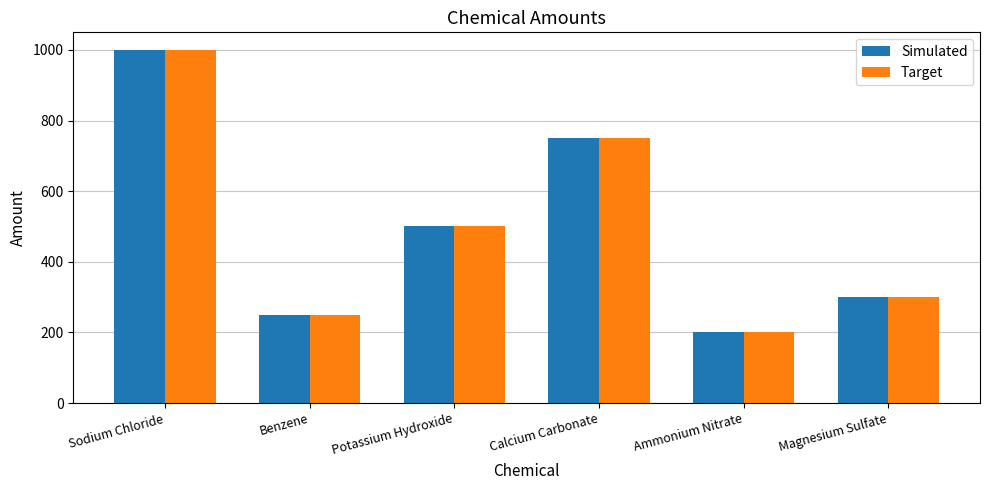

Reading right to left, transcribe all the data shown in this chart.

Simulated: Magnesium Sulfate=300	Ammonium Nitrate=200	Calcium Carbonate=750	Potassium Hydroxide=500	Benzene=250	Sodium Chloride=1000
Target: Magnesium Sulfate=300	Ammonium Nitrate=200	Calcium Carbonate=750	Potassium Hydroxide=500	Benzene=250	Sodium Chloride=1000